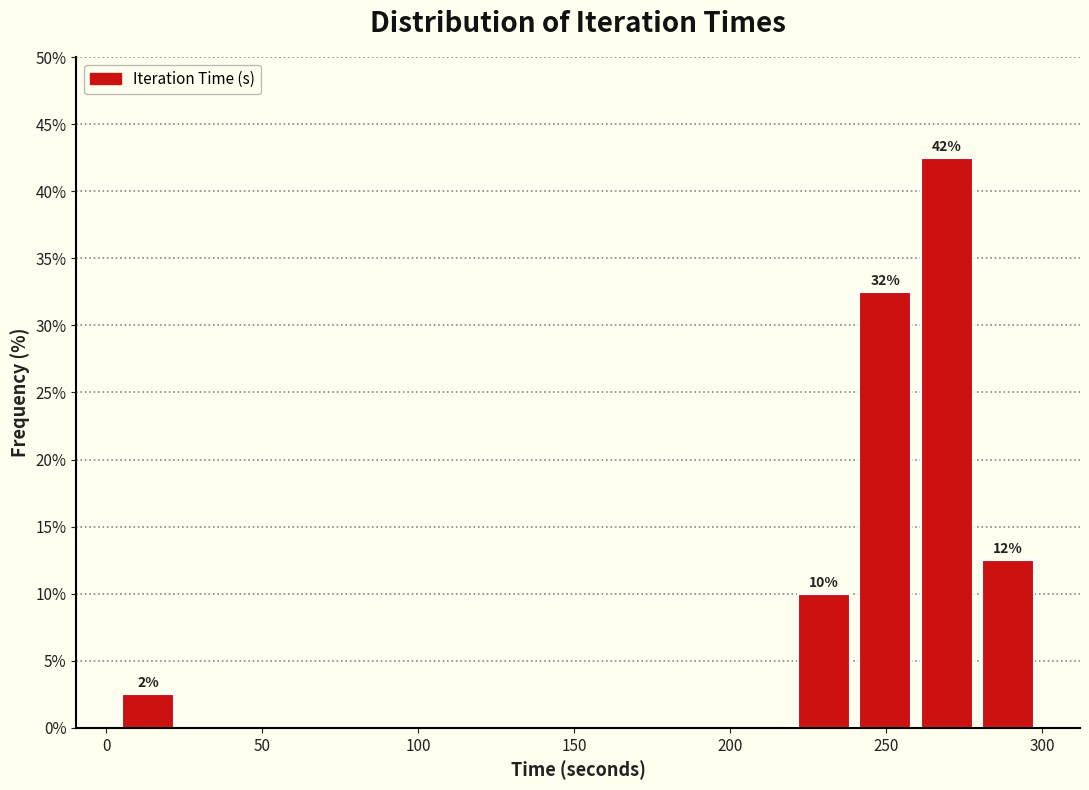

Read against the x-axis, roughly where is the centre of the tallest bar?

270